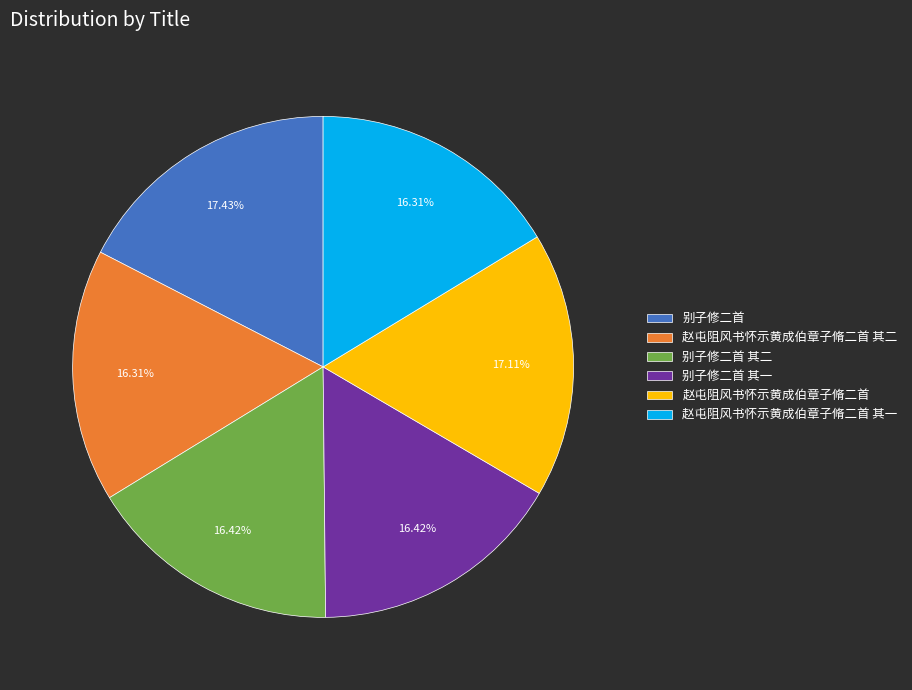

Is the sum of 赵屯阻风书怀示黄成伯章子脩二首 and 别子修二首 其二 greater than half?

No